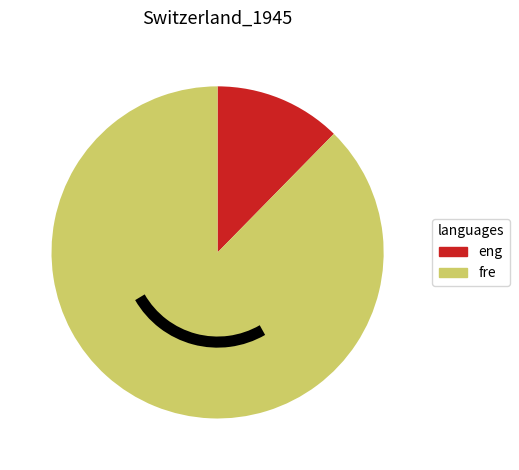

What is the smallest slice in the pie chart?

eng